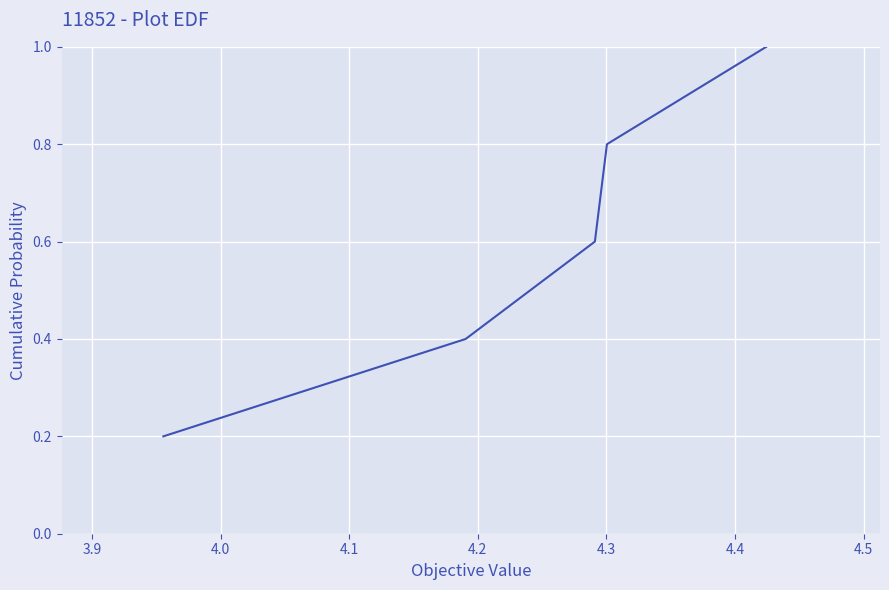

Is this an area chart (filled region under the line)?

No